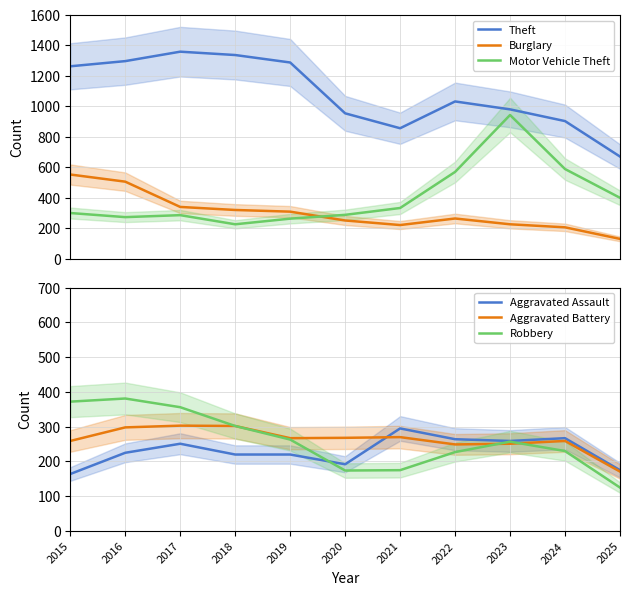

Reading left to right, extract all data points from this chart.

Theft: 2015=1263	2016=1297	2017=1359	2018=1337	2019=1288	2020=954	2021=856	2022=1032	2023=980	2024=903	2025=670
Burglary: 2015=552	2016=505	2017=339	2018=319	2019=308	2020=250	2021=220	2022=263	2023=225	2024=205	2025=129
Motor Vehicle Theft: 2015=299	2016=272	2017=285	2018=225	2019=262	2020=287	2021=332	2022=569	2023=943	2024=588	2025=399
Aggravated Assault: 2015=164	2016=225	2017=251	2018=220	2019=220	2020=192	2021=295	2022=264	2023=259	2024=267	2025=175
Aggravated Battery: 2015=259	2016=298	2017=303	2018=302	2019=267	2020=268	2021=270	2022=249	2023=251	2024=259	2025=171
Robbery: 2015=372	2016=381	2017=356	2018=302	2019=263	2020=174	2021=175	2022=227	2023=257	2024=230	2025=125